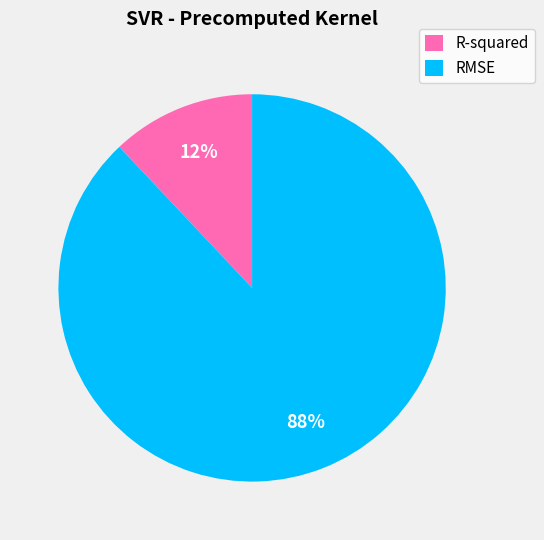

Combined, do RMSE and R-squared account for over 50%?

Yes